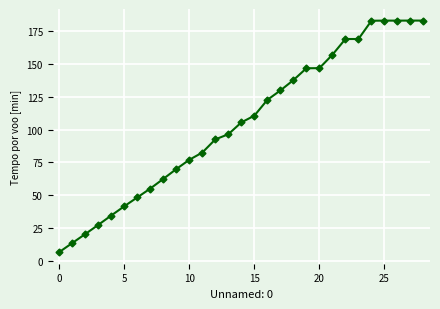

What is the smallest value displayed?

6.7